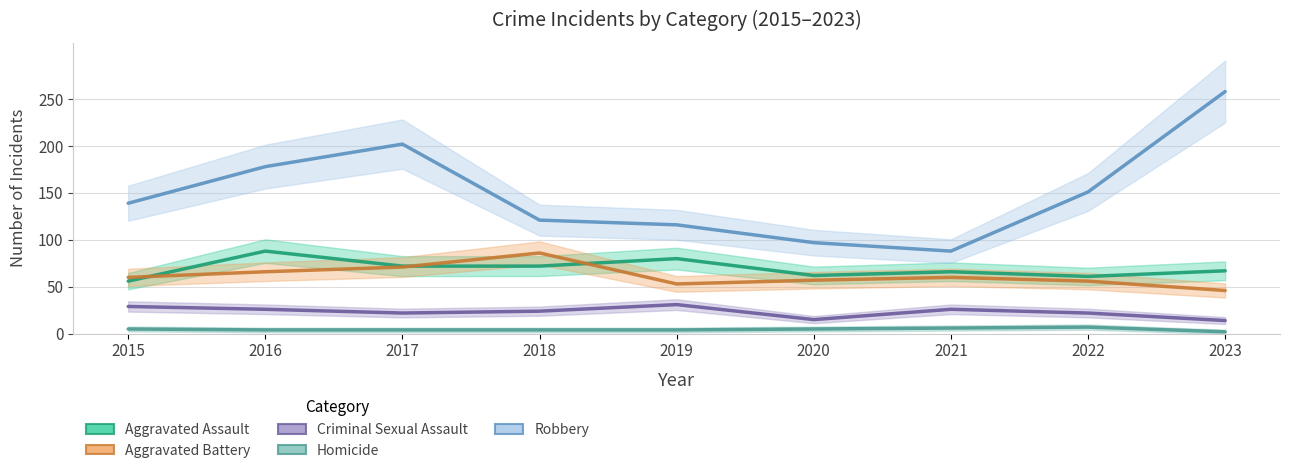

The Aggravated Assault series shows 56 at 2015. True or false?

True